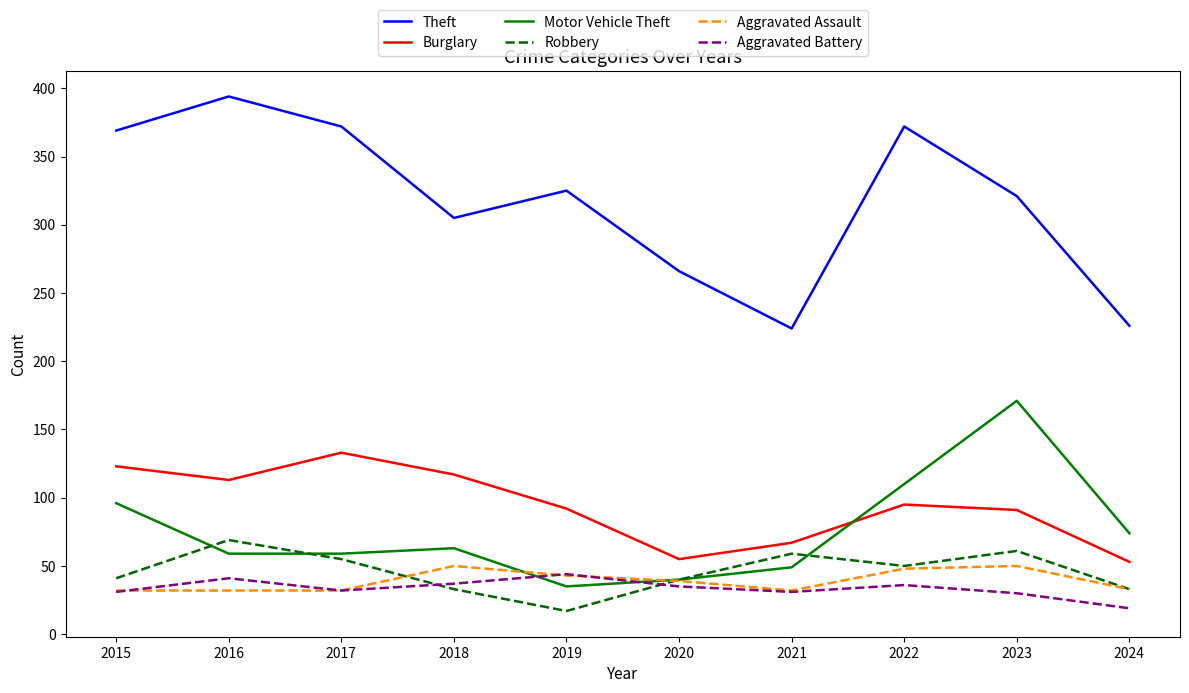

The Robbery series shows 56 at 2015. True or false?

False